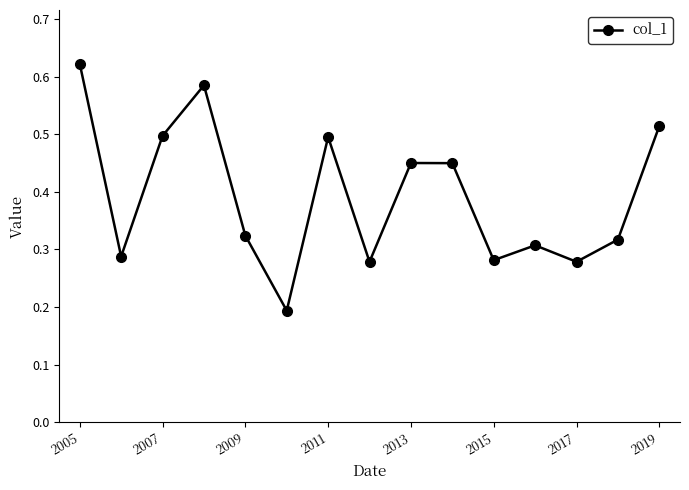

True or false: there are more than 2 points higher than both neighbors.

True